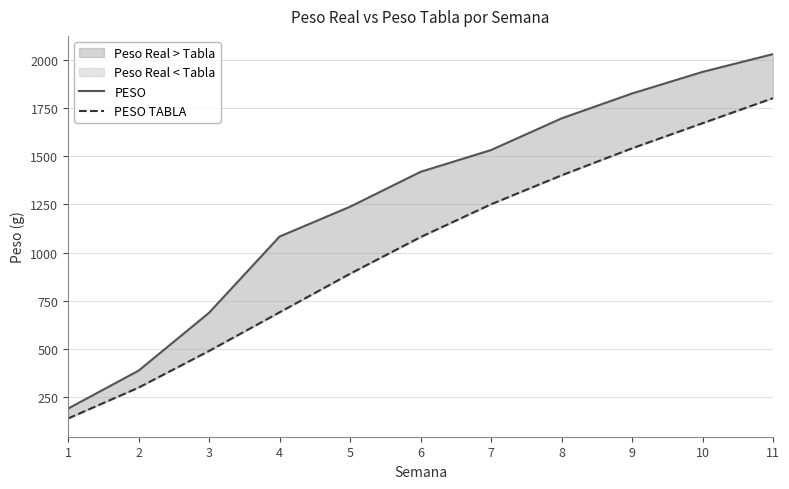

What is the minimum value for PESO TABLA?

140.0